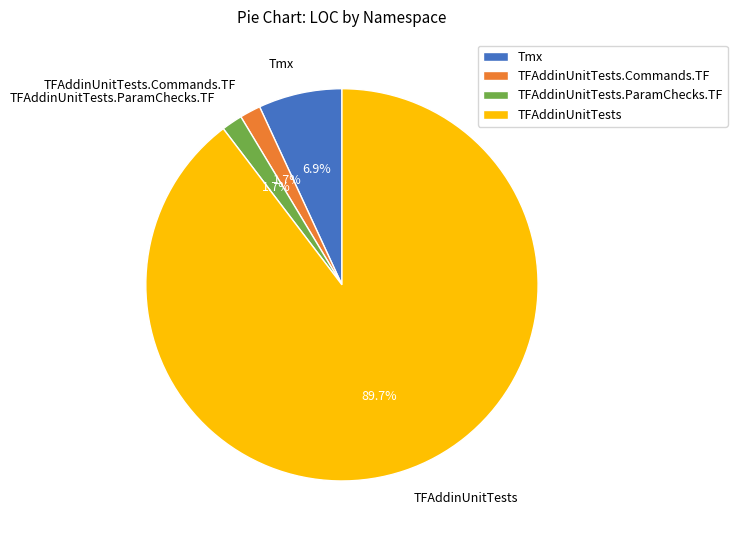

Is it true that TFAddinUnitTests is 99% of the pie?

False